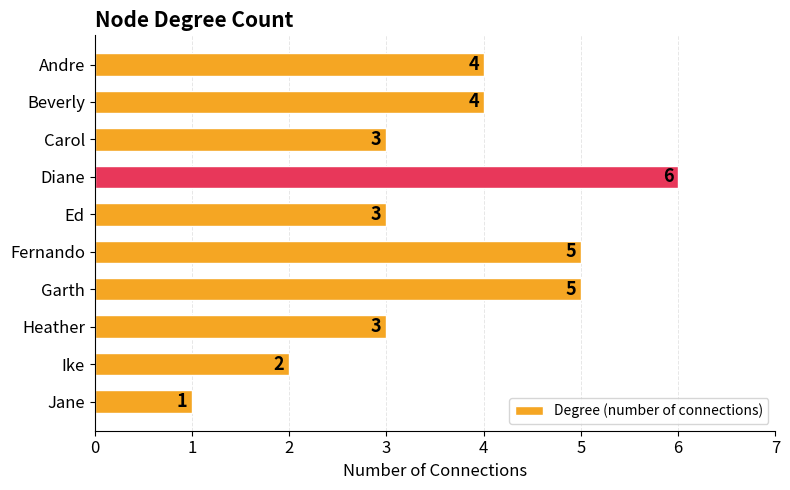

What is the change in value from Beverly to Jane?

-3